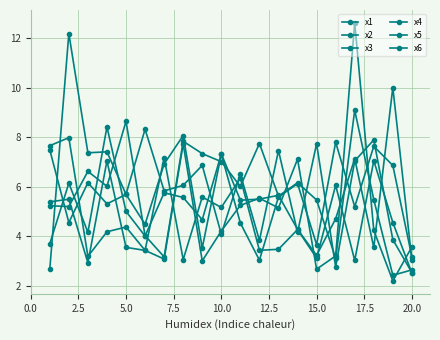

Which series has the widest spread of values?

x3